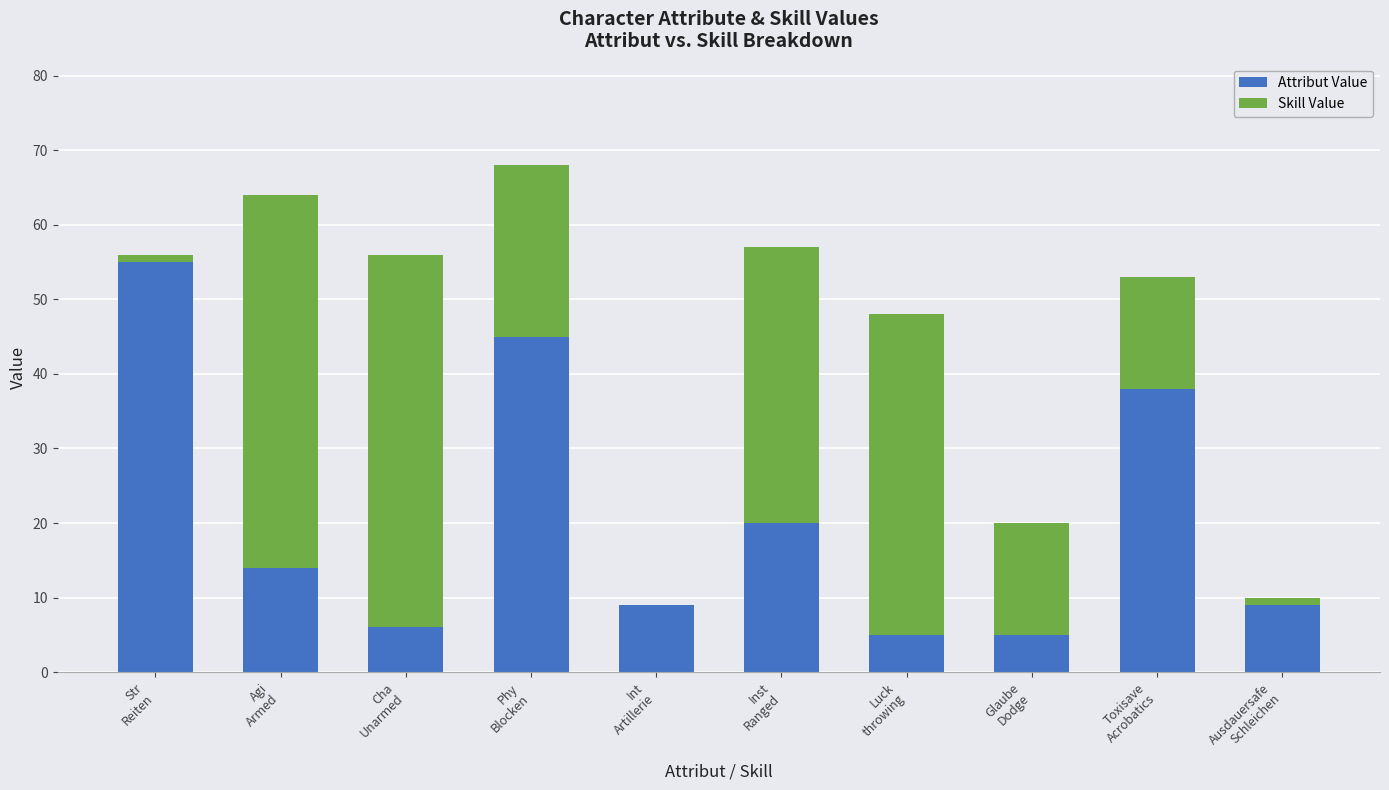

What is the highest value of the Attribut Value series?

55